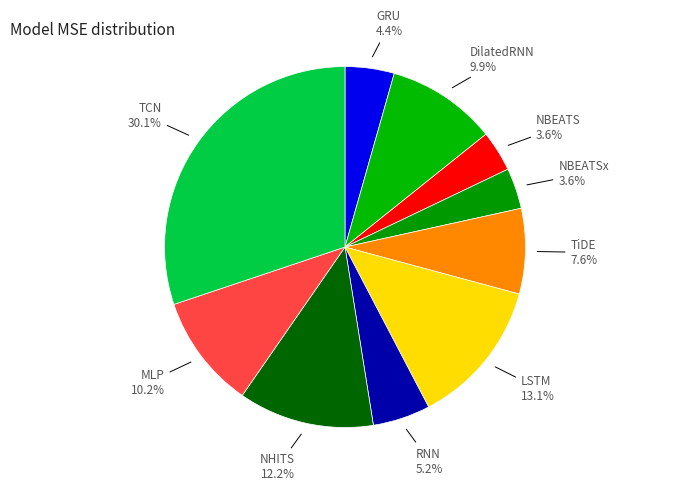

The RNN slice represents 13% of the pie. True or false?

False